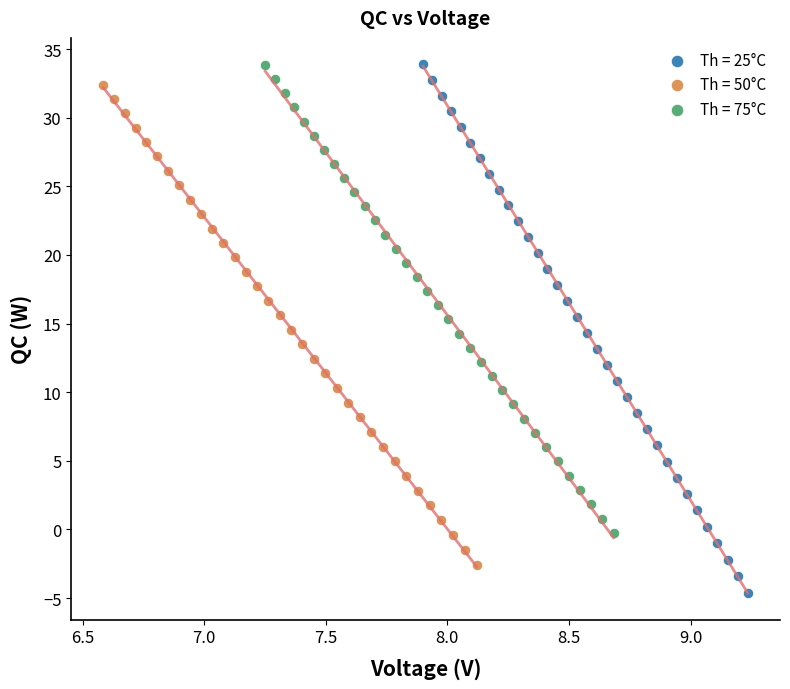

Which series has the largest Y range (max minus min)?

Th = 25°C